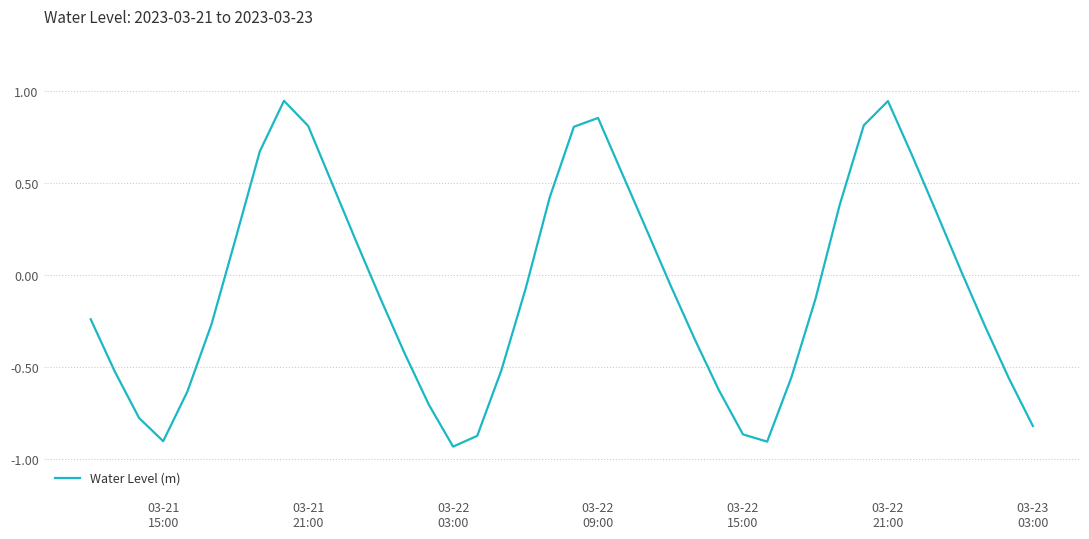

What is the difference between the maximum and minimum values?

1.9